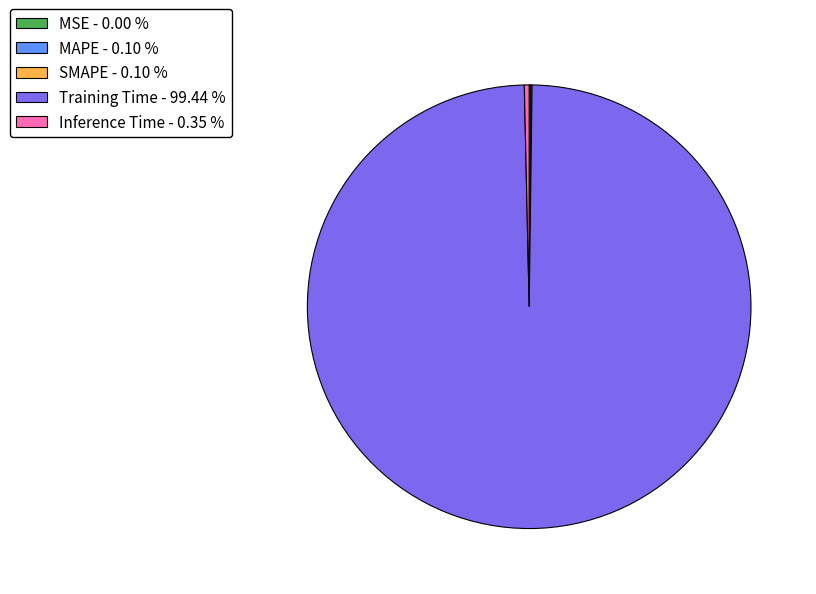

Is there any slice that represents more than half of the pie?

Yes